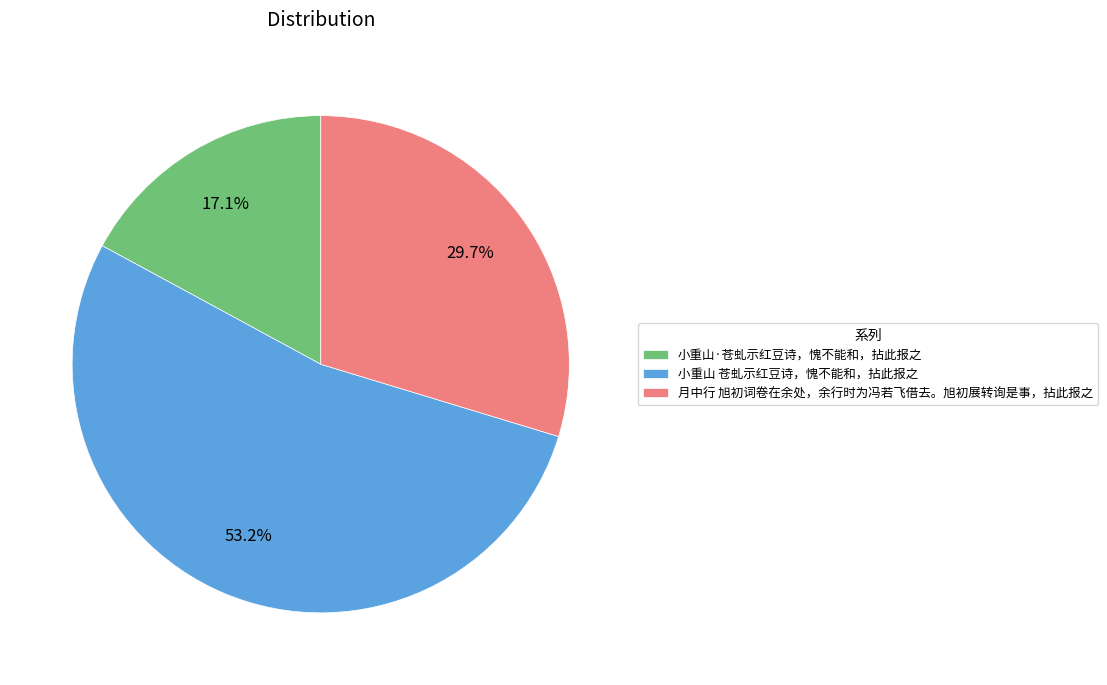

Rank the categories by value from lowest to highest.

小重山·苍虬示红豆诗，愧不能和，拈此报之, 月中行 旭初词卷在余处，余行时为冯若飞借去。旭初展转询是事，拈此报之, 小重山 苍虬示红豆诗，愧不能和，拈此报之